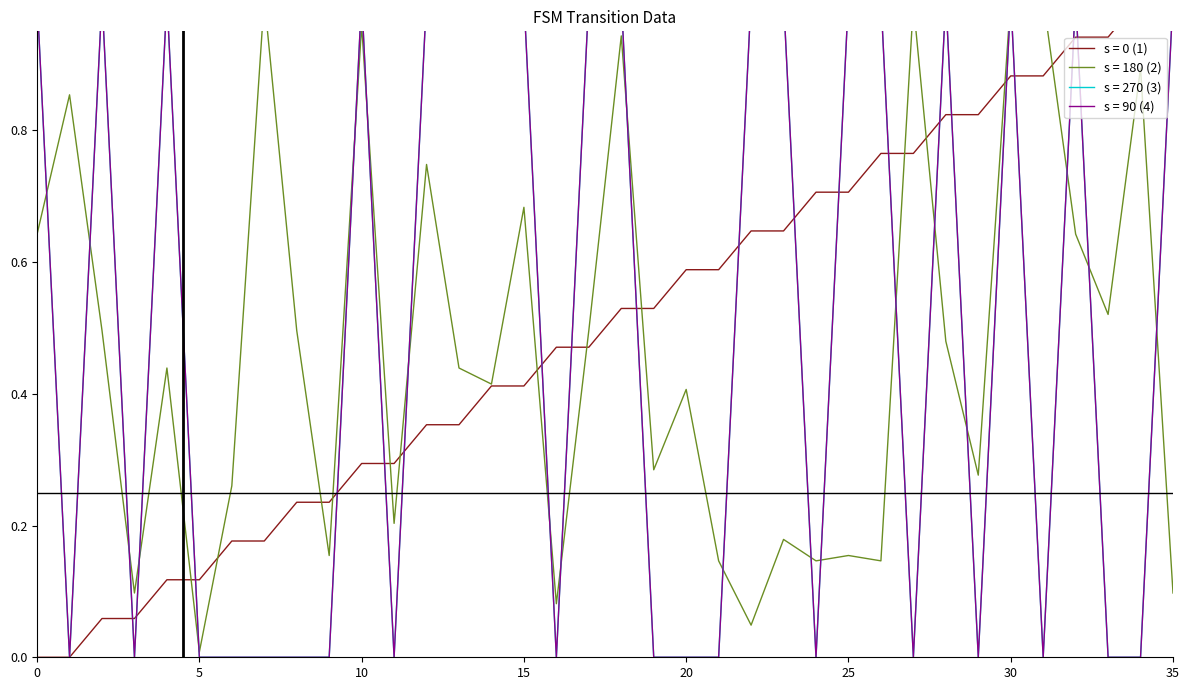

The destination_state series shows 0.5 at 34. True or false?

False